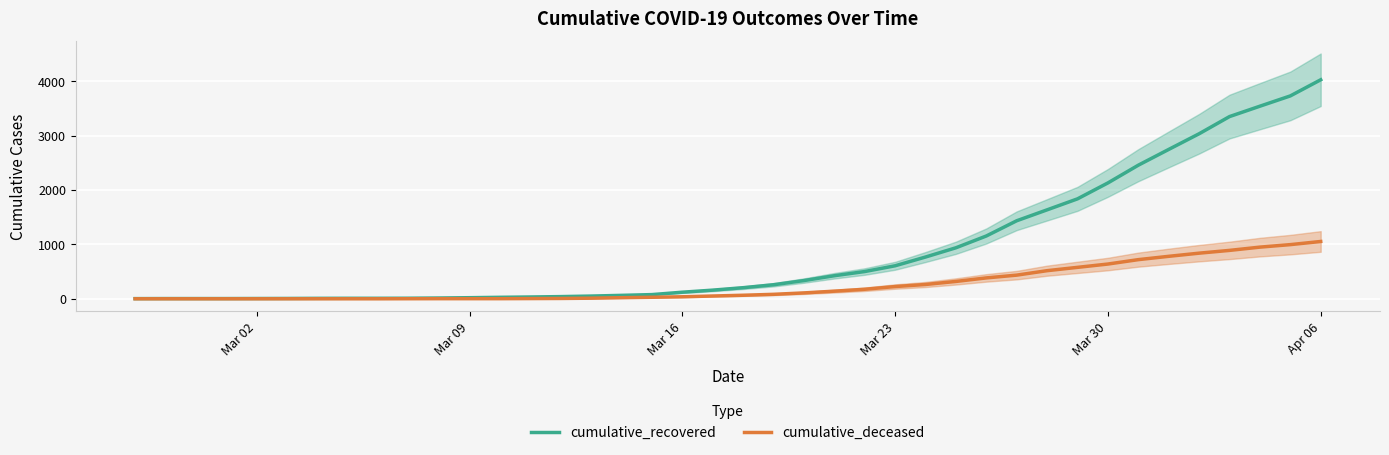

Is the value of cumulative_deceased at 19 greater than the value of cumulative_recovered at 19?

No